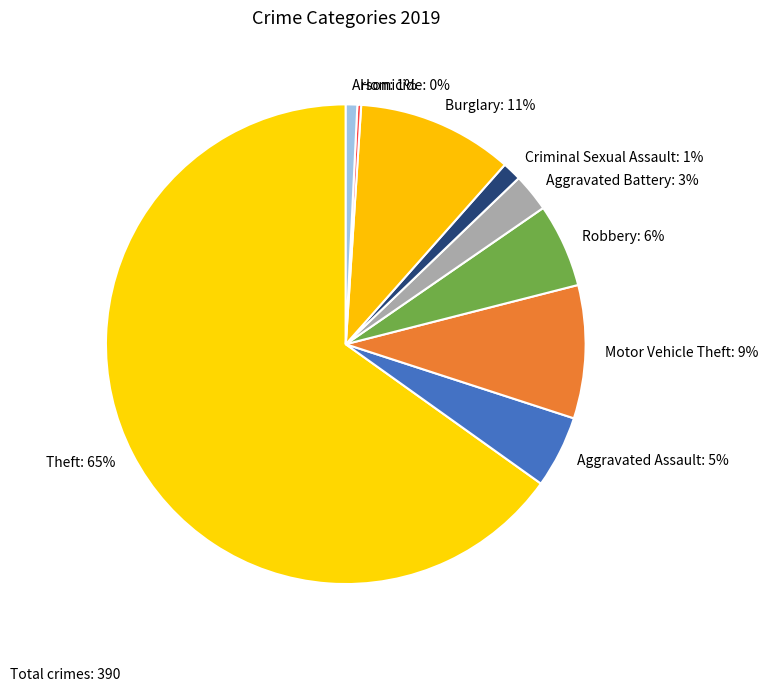

The Theft slice represents 65% of the pie. True or false?

True